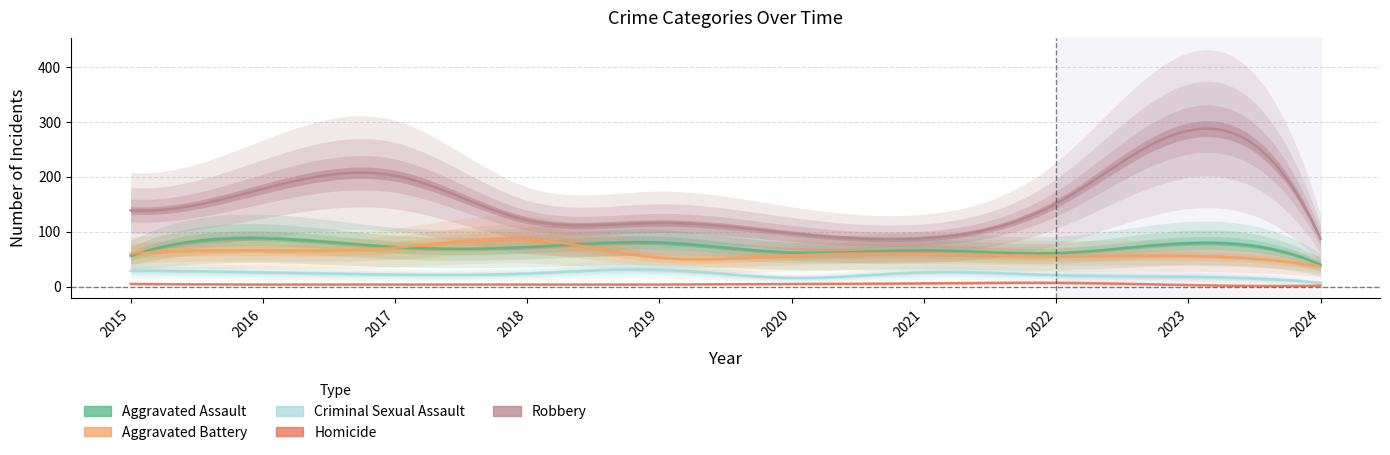

Is this an area chart (filled region under the line)?

No